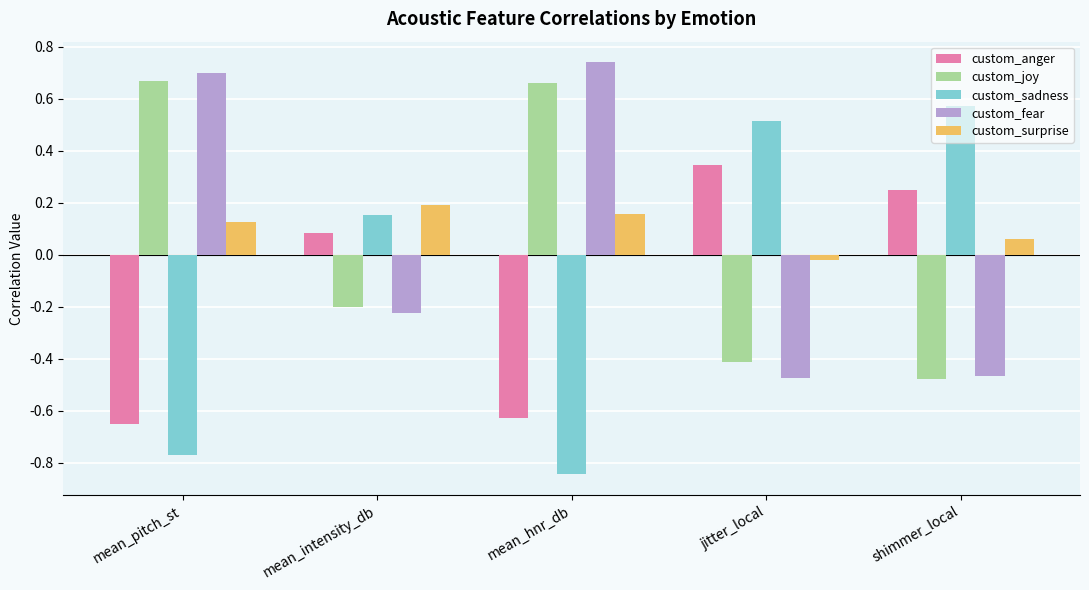

The value of custom_fear at mean_hnr_db is 0.2. True or false?

False